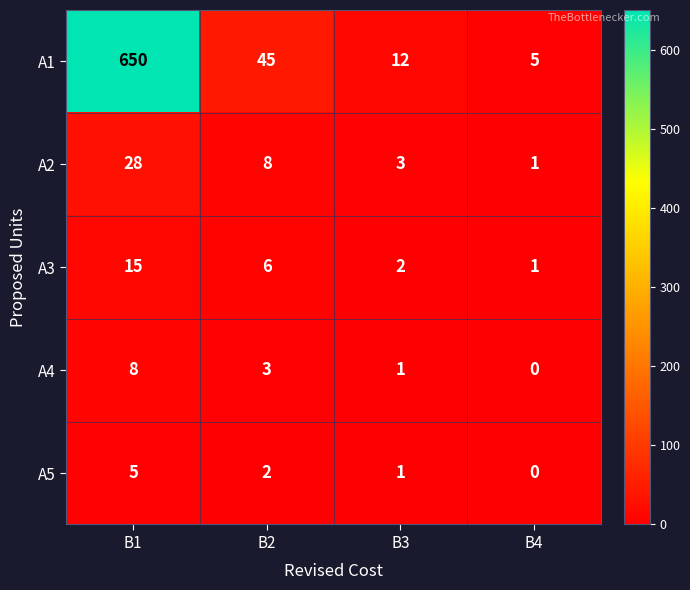

At how many categories does at least one series exceed 286?

1